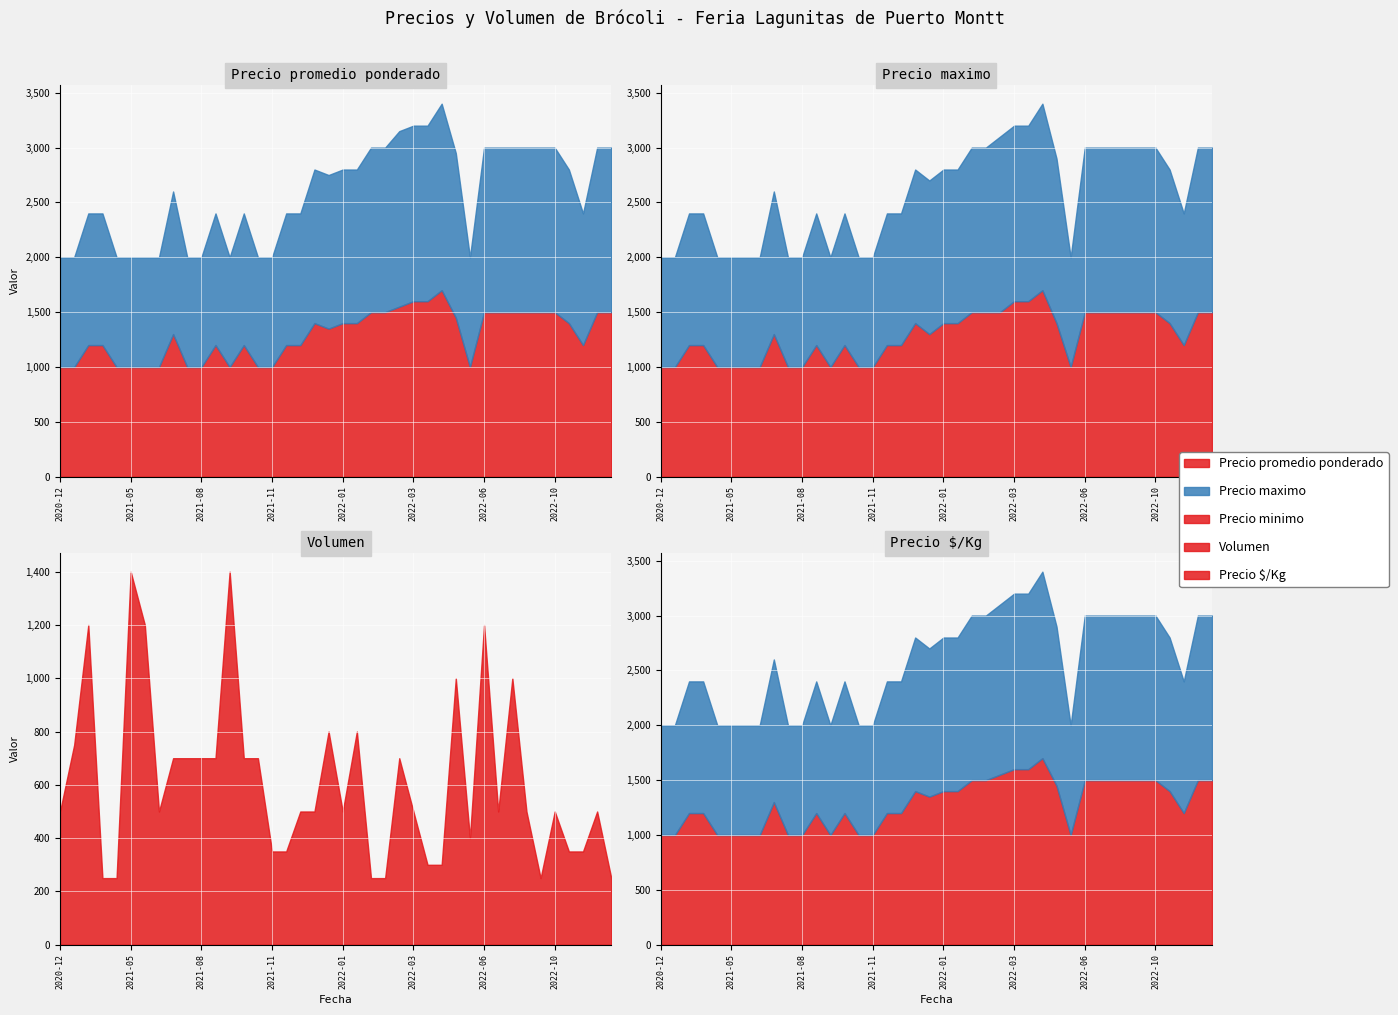

Between 2022-07-07 and 2022-01-07, which is larger?

2022-07-07